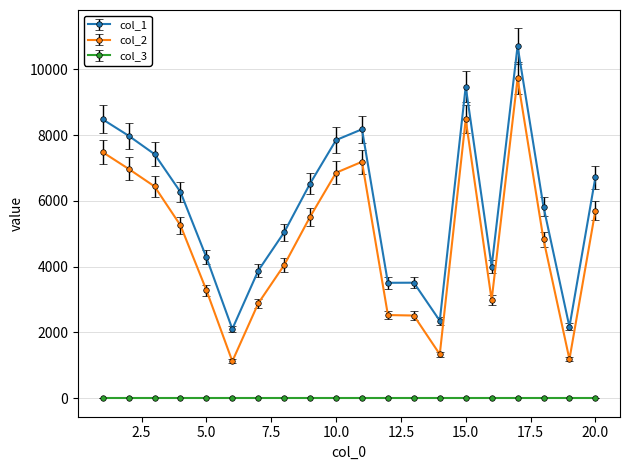

What is the value of the col_1 point at the 15th from the left?

9473